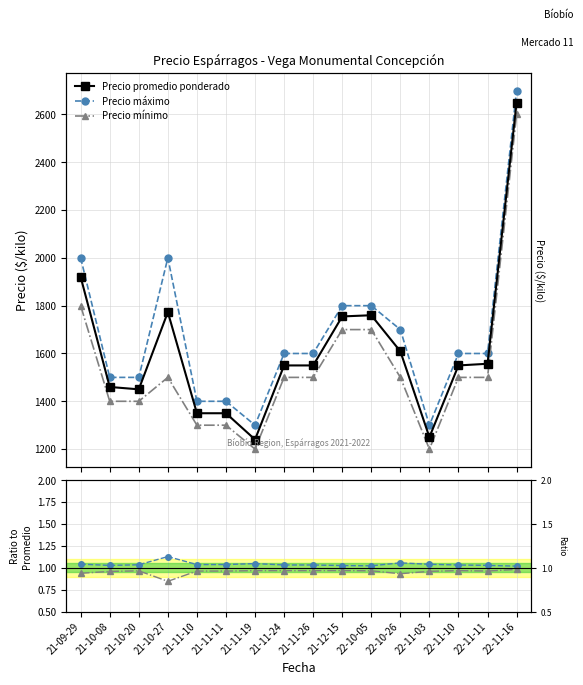

Is it true that Precio mínimo equals 532.7 at 21-11-10?

False